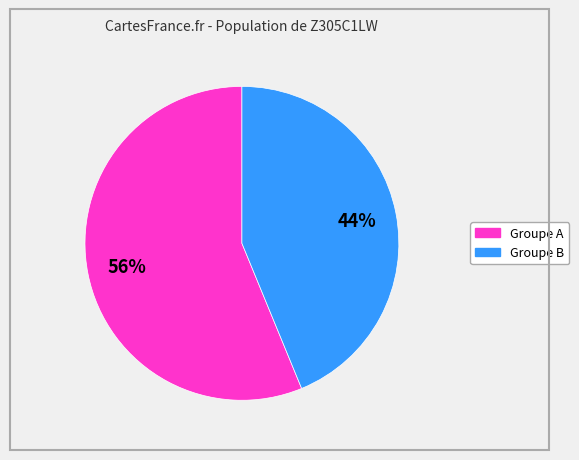

Is there a majority slice in this chart?

Yes